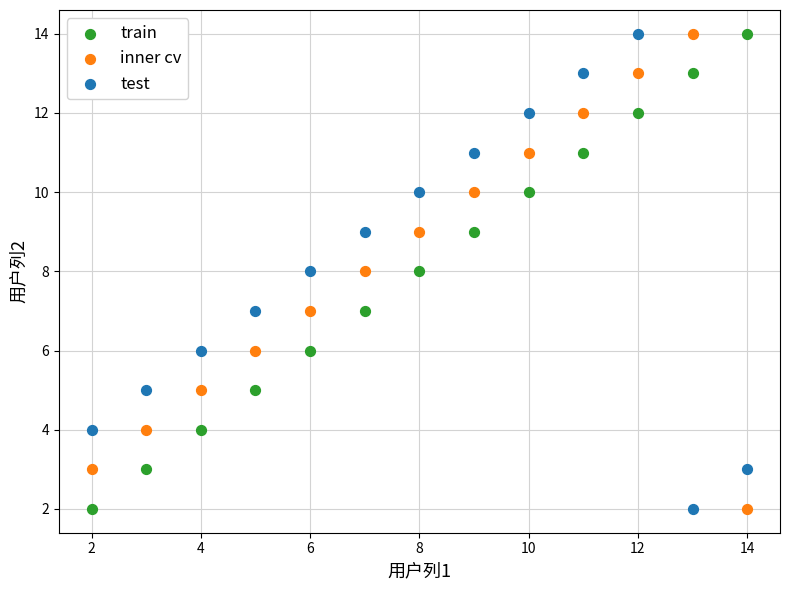

What is the X range (max minus min) for the scatter plot?

12